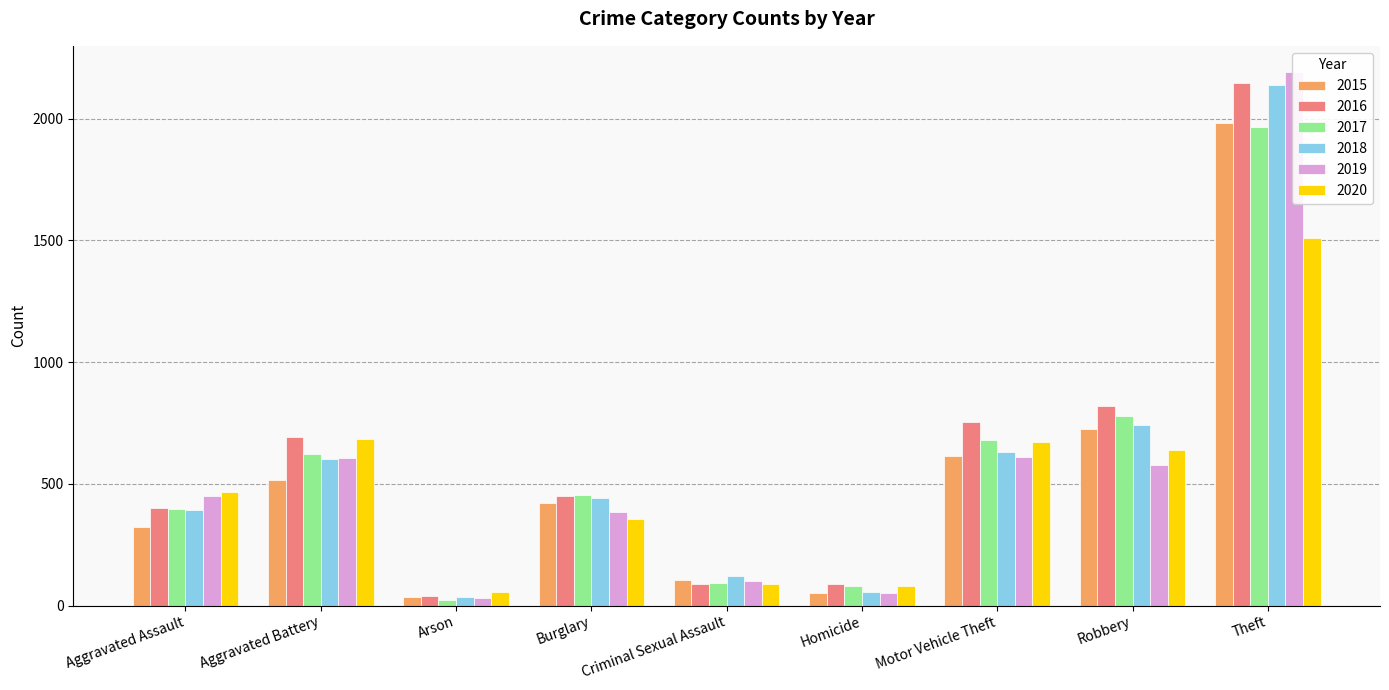

Rank the categories by 2015 value from lowest to highest.

Arson, Homicide, Criminal Sexual Assault, Aggravated Assault, Burglary, Aggravated Battery, Motor Vehicle Theft, Robbery, Theft